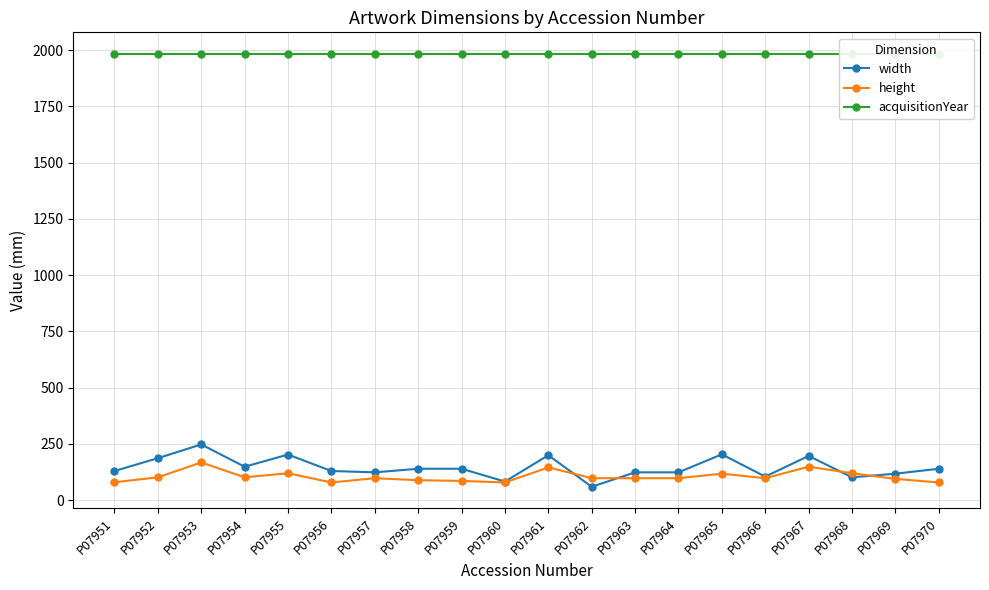

What is the maximum value for width?

248